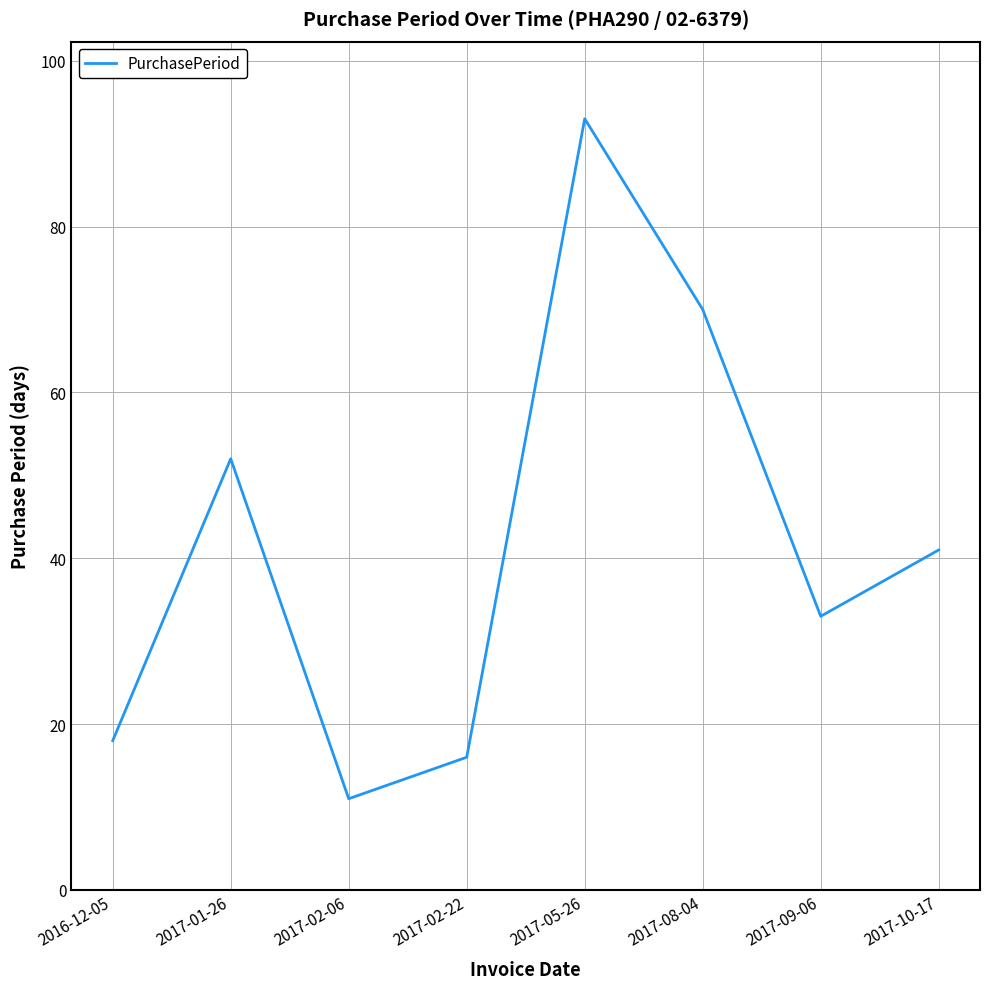

How many lines are shown in the chart?

1